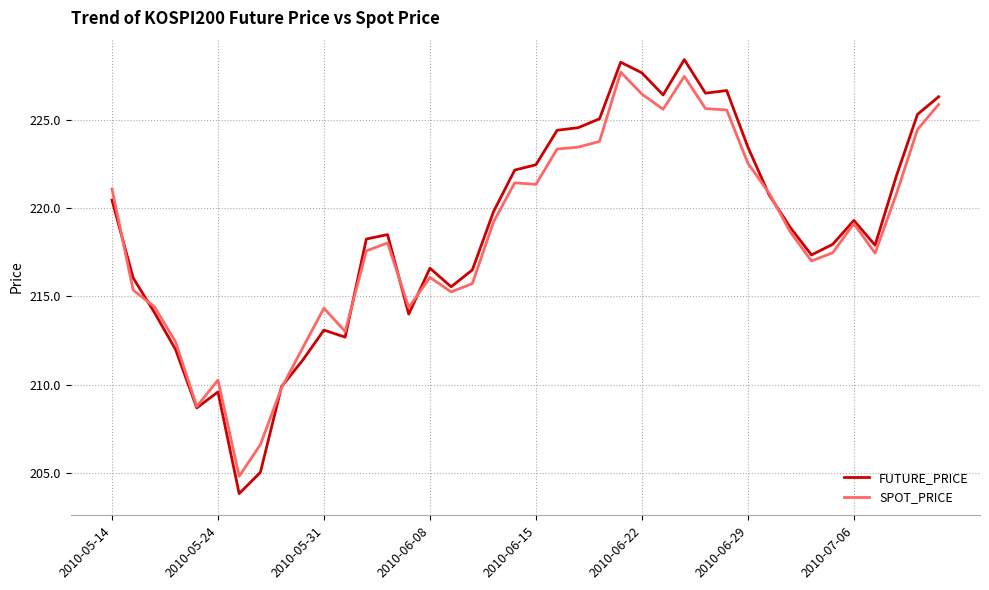

True or false: FUTURE_PRICE has more than 1 interior local peaks.

True